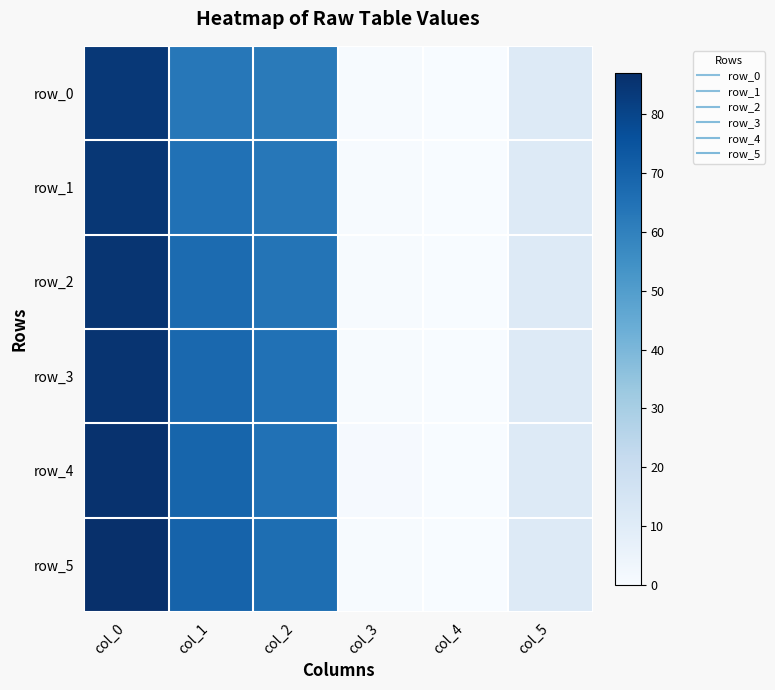

At which category is the sum across all series the highest?

col_0